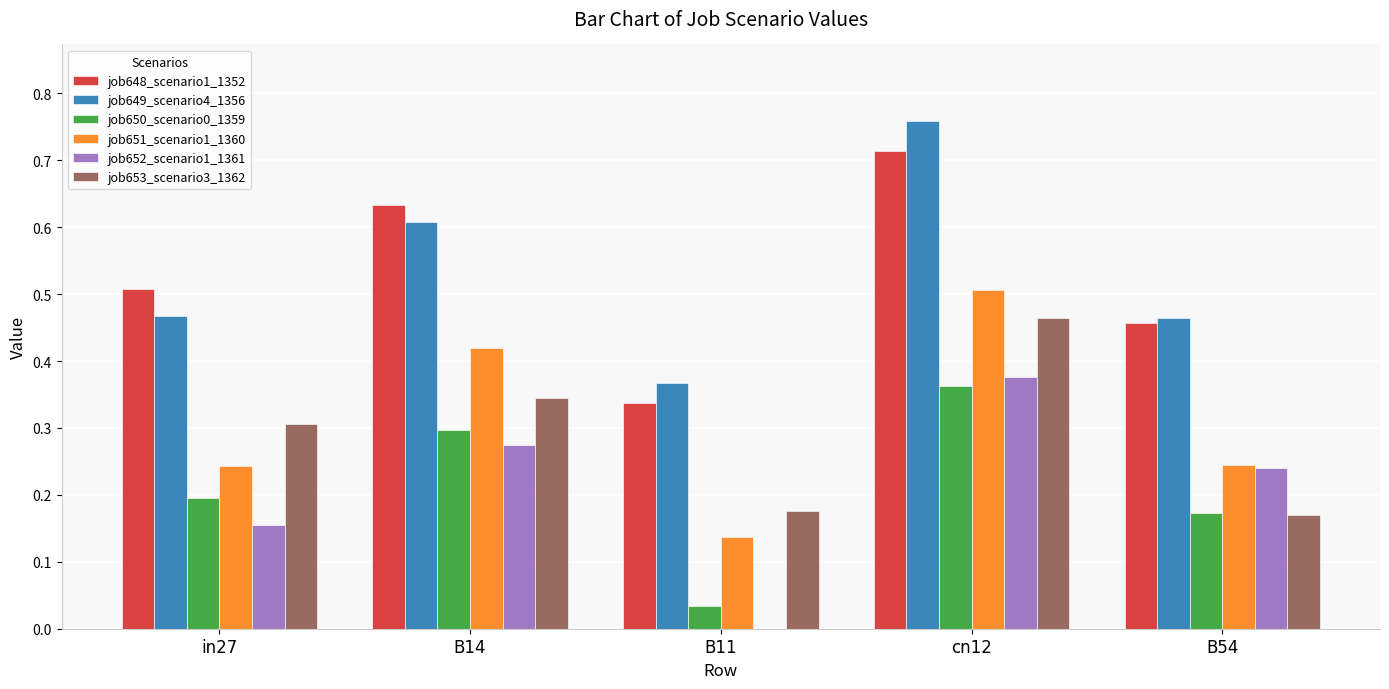

Which category has the highest value across all series?

cn12